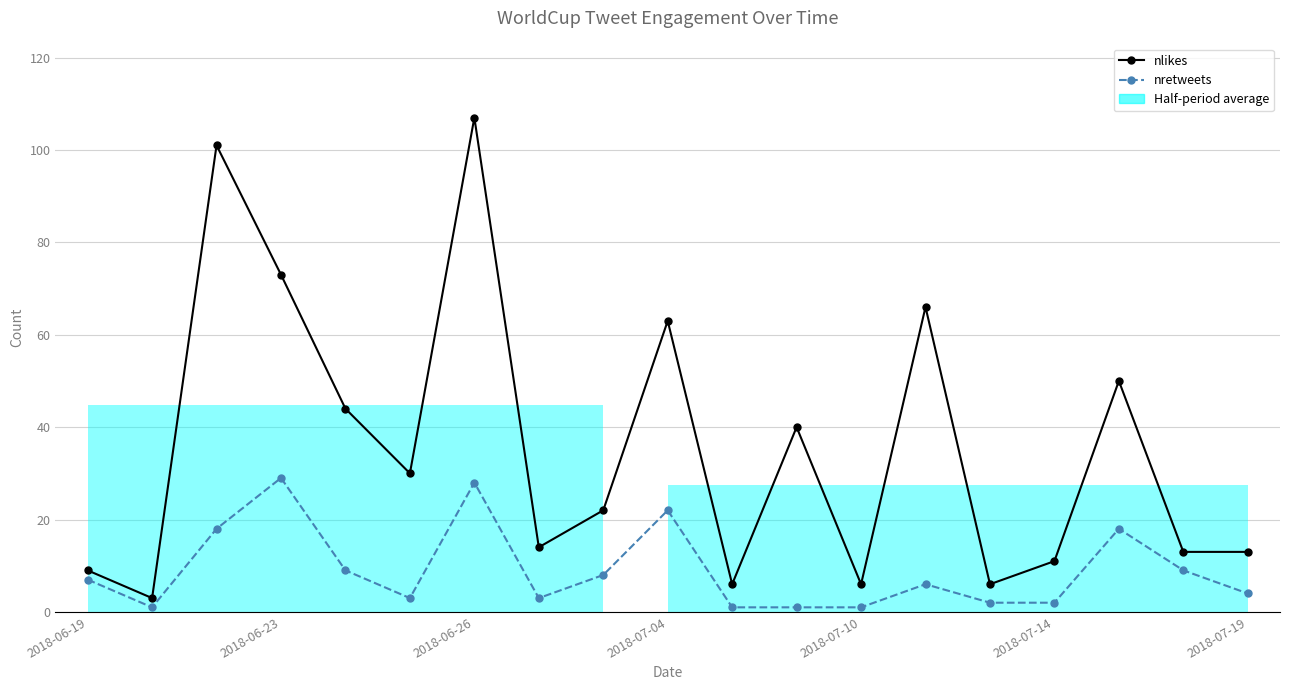

True or false: nretweets and nlikes cross at least once.

False